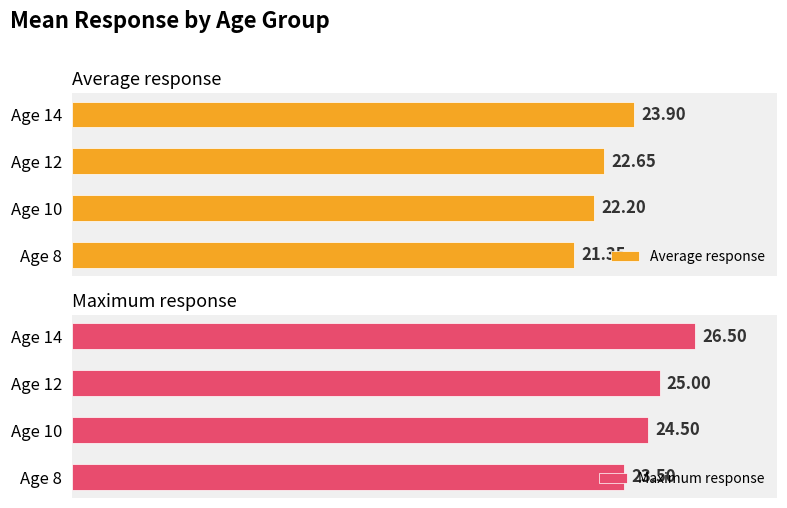

At how many categories does at least one series exceed 24?

3